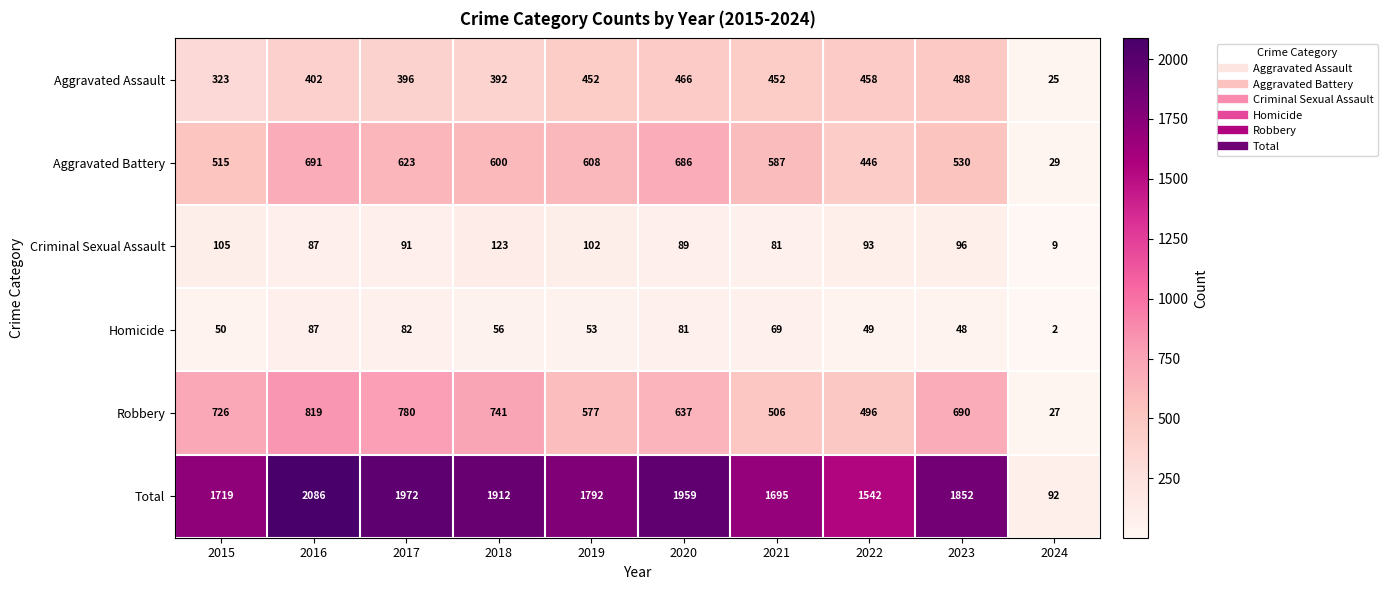

What is the greatest value displayed?

2086